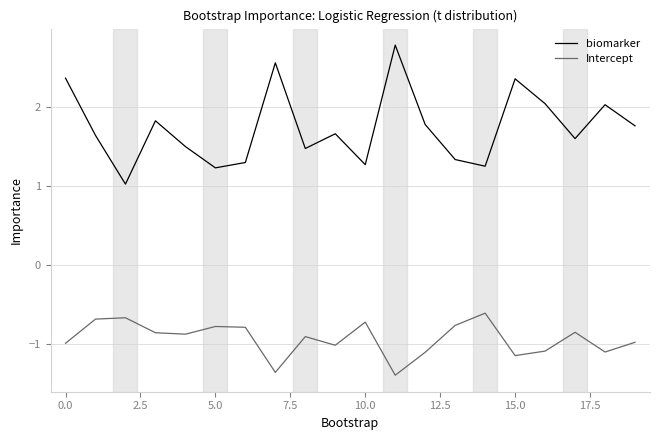

Which series has the largest range (max minus min)?

biomarker